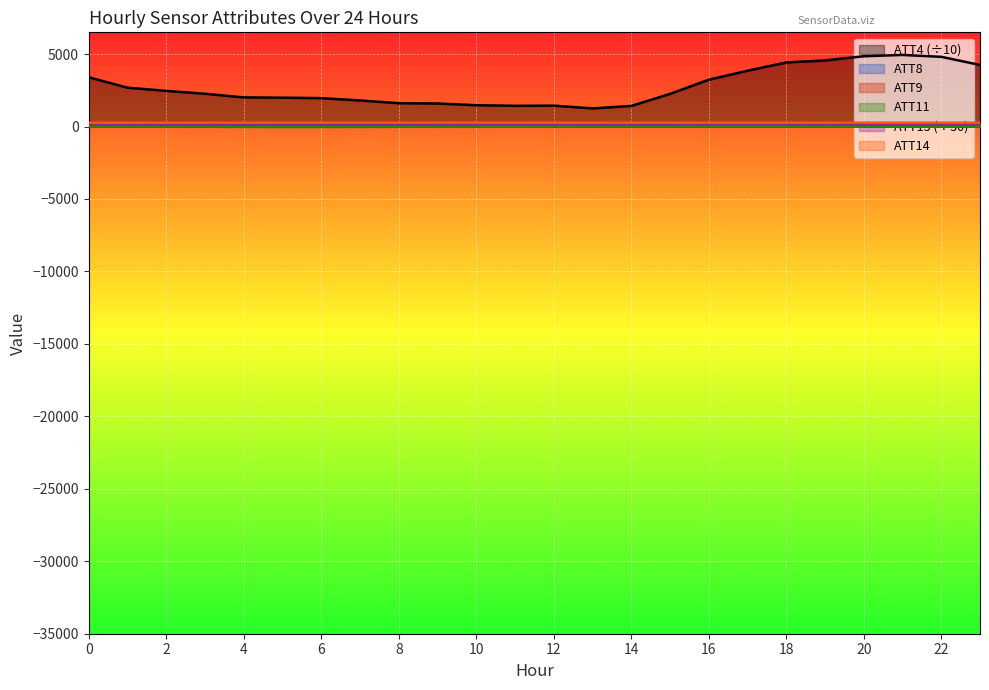

What is the sum of the ATT14 values at 11 and 15?

528.1